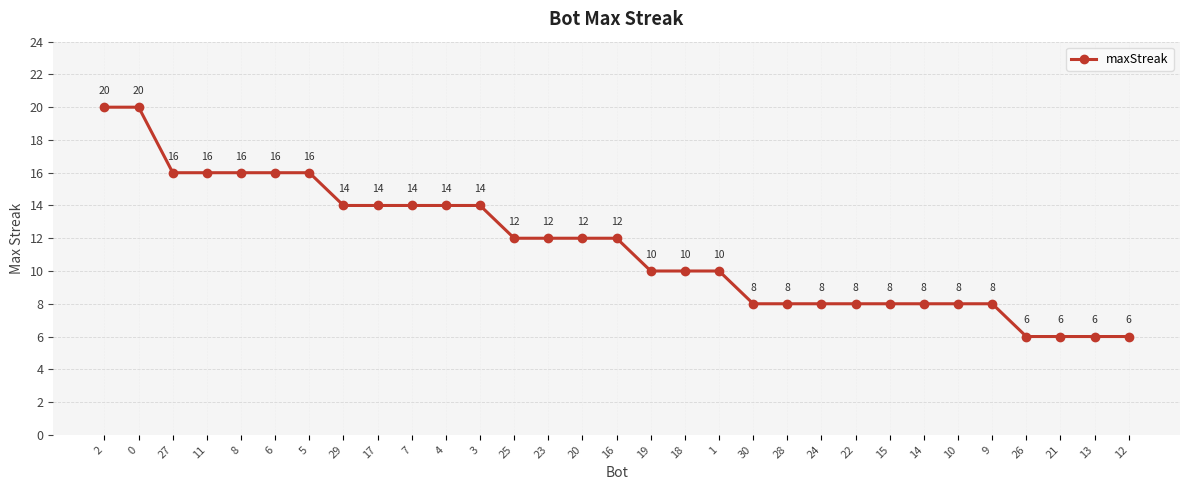

What is the label of the 25th point from the right?

5